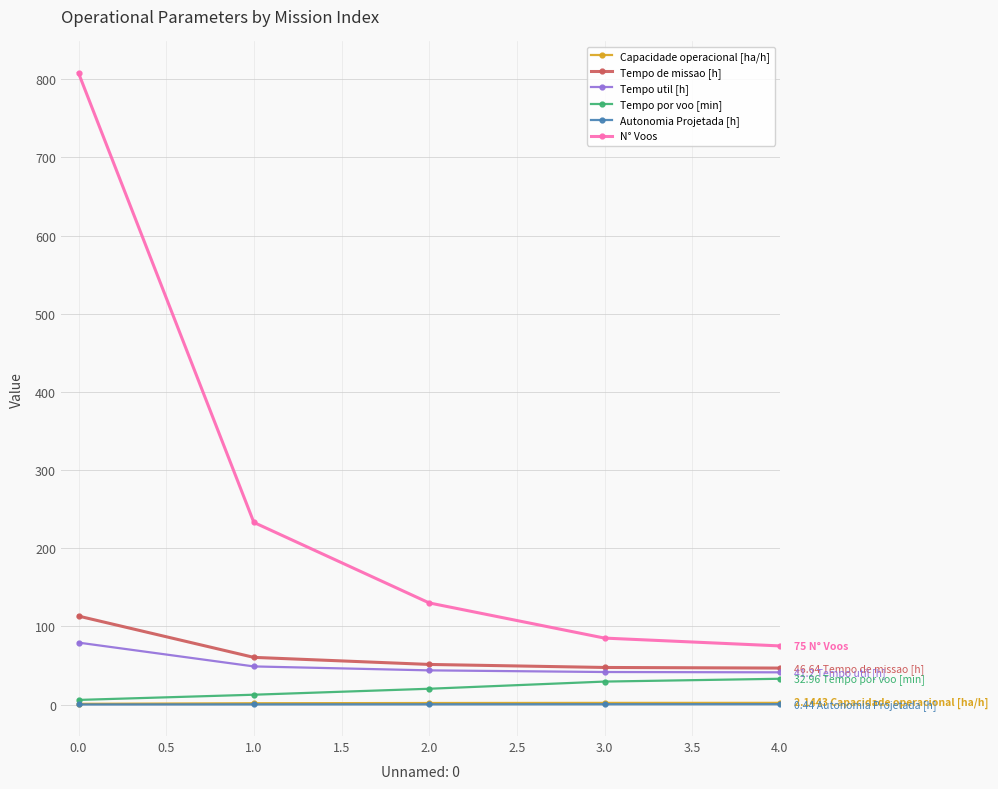

What is the sum of all Tempo por voo [min] values?

100.9